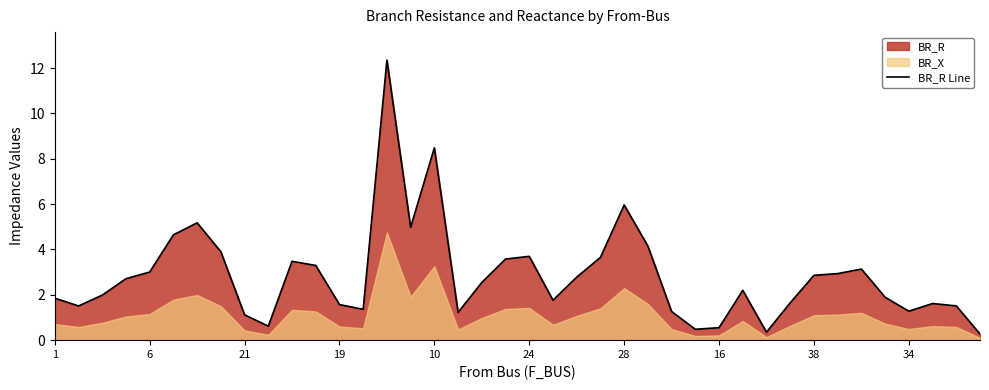

Does the chart have visible grid lines?

No